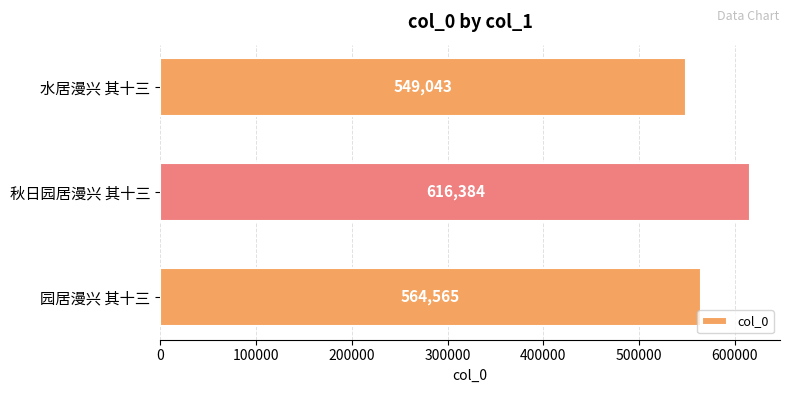

What is the change in value from 水居漫兴 其十三 to 秋日园居漫兴 其十三?

+67341